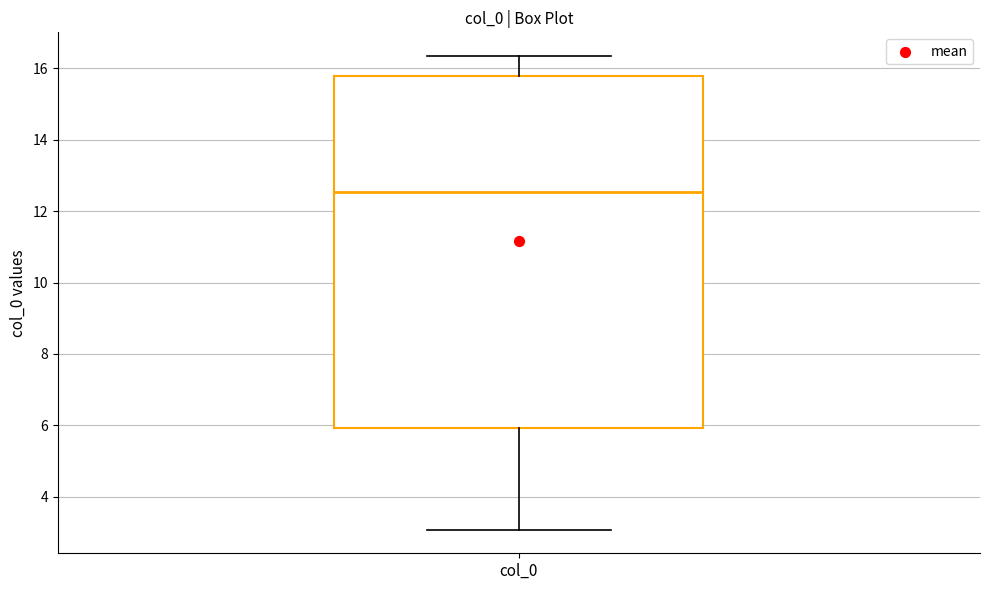

Transcribe this box plot: give where the median line is, the range the box spans, and where the two whiskers end, as read against the y-axis. The values are not printed on the chart, so give them approximately, as read against the axis.

median 12.6, box 6.0 to 15.8, whiskers 3.0 to 16.4